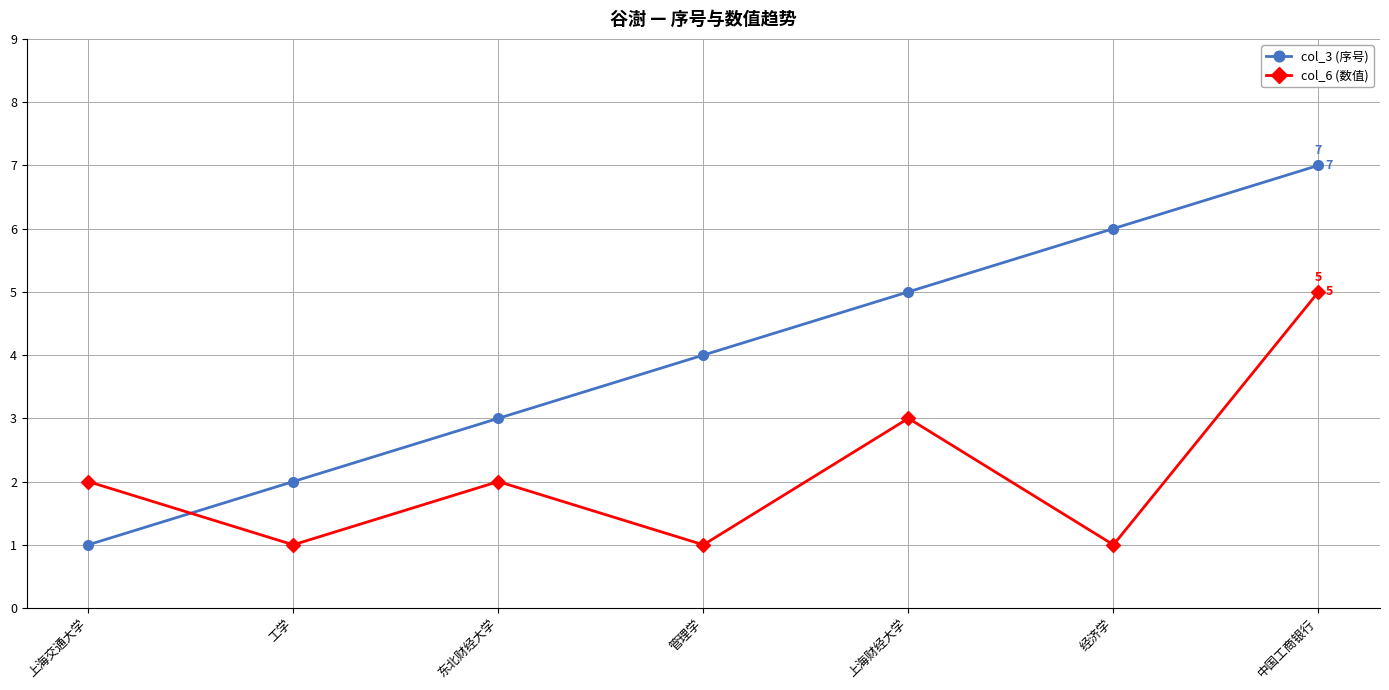

Reading left to right, extract all data points from this chart.

col_3 (序号): 1	2	3	4	5	6	7
col_6 (数值): 2	1	2	1	3	1	5